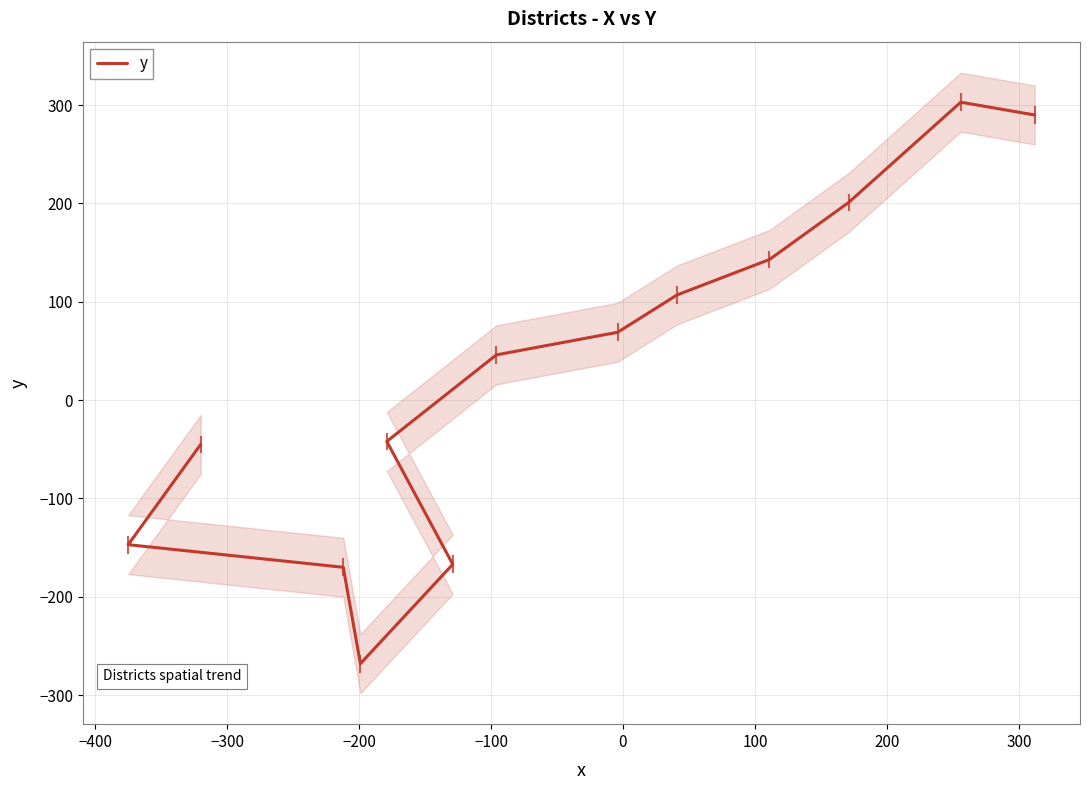

How many negative values are there?

6